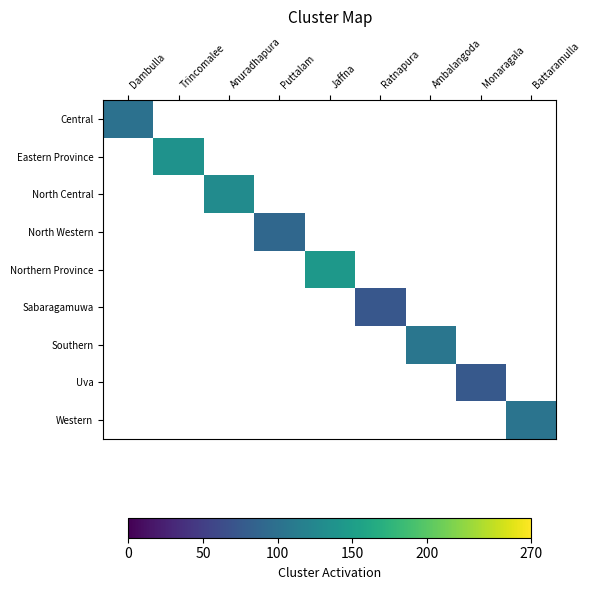

How many series are shown in this chart?

9